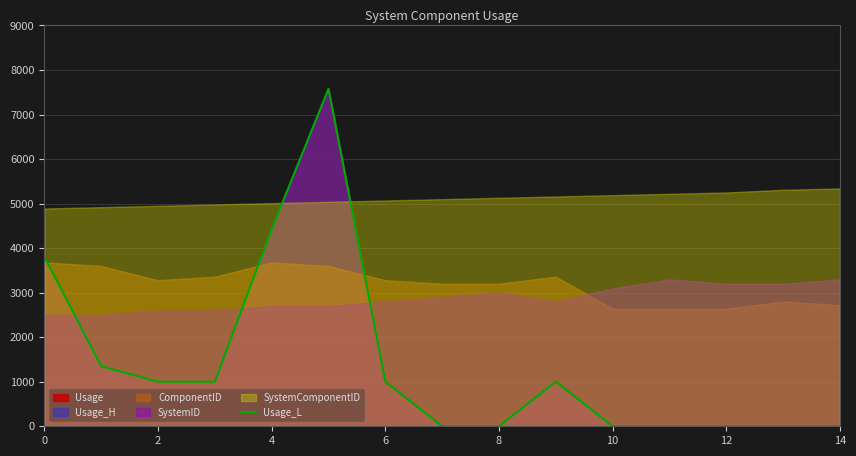

What is the change in value from 0 to 11?

-3805.2